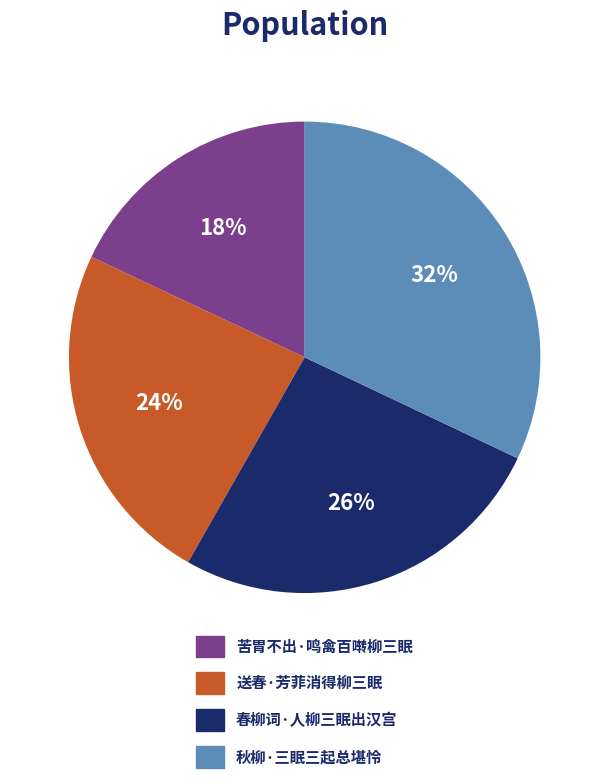

What is the largest slice in the pie chart?

秋柳·三眠三起总堪怜